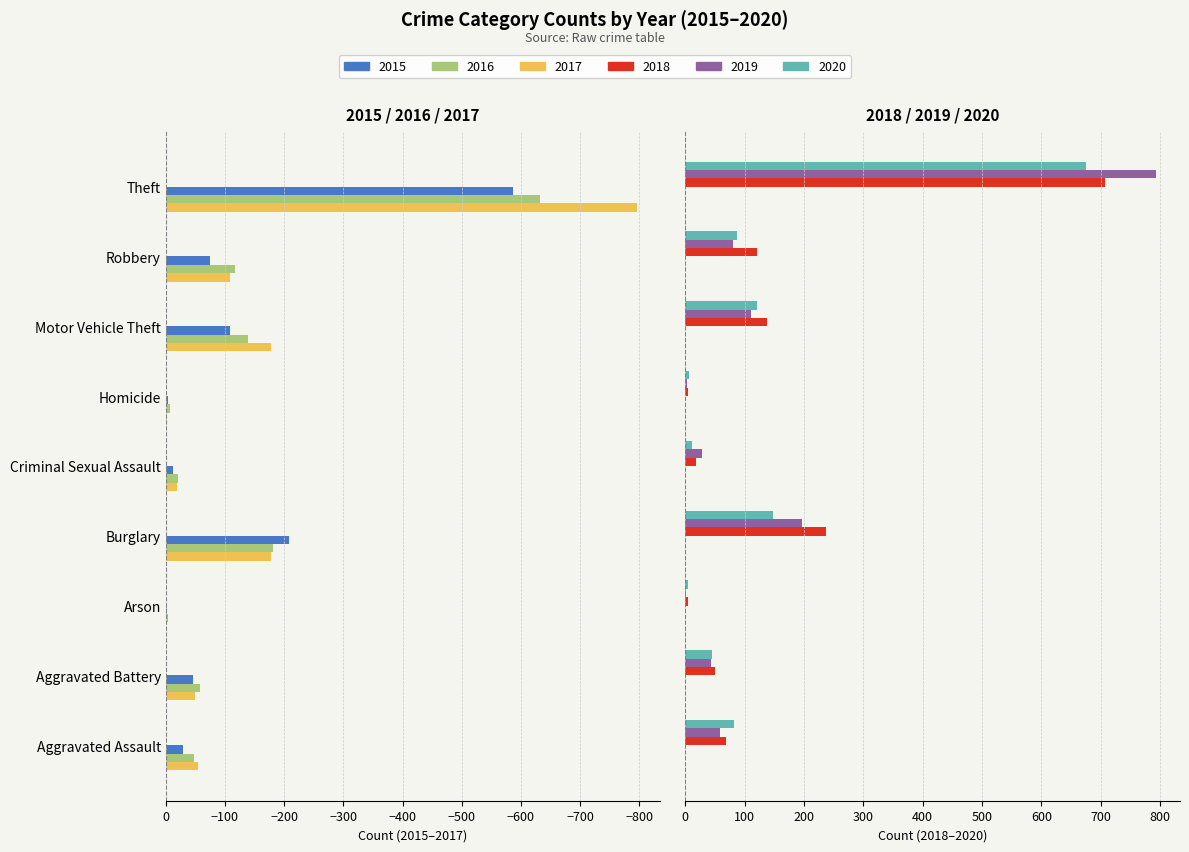

What is the label of the 7th bar from the right?

Arson